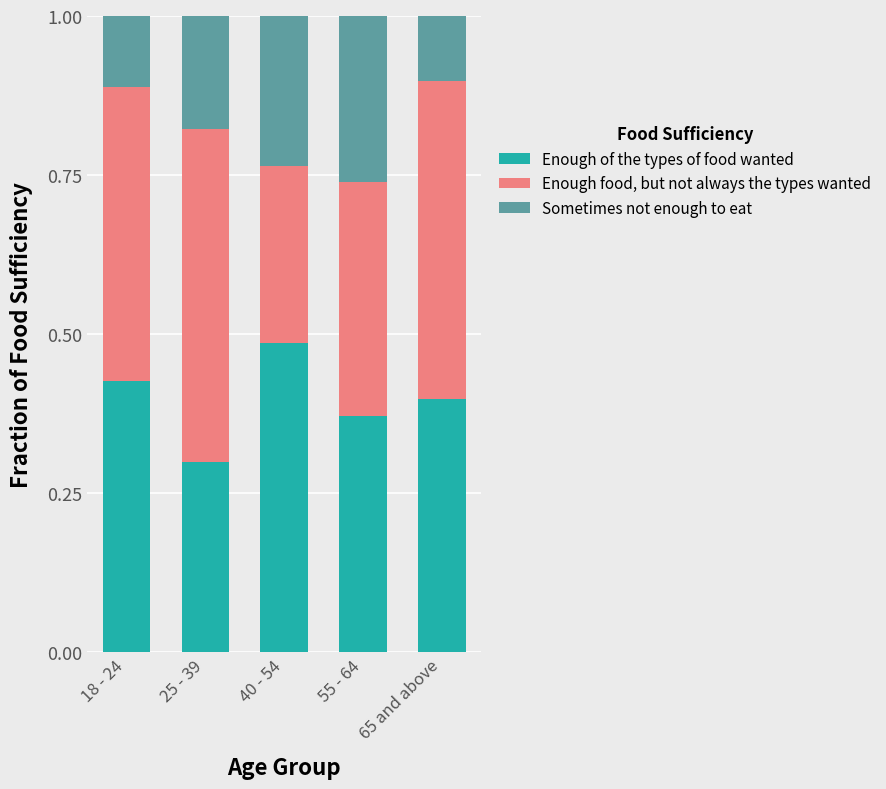

How many bars are there in total?

5